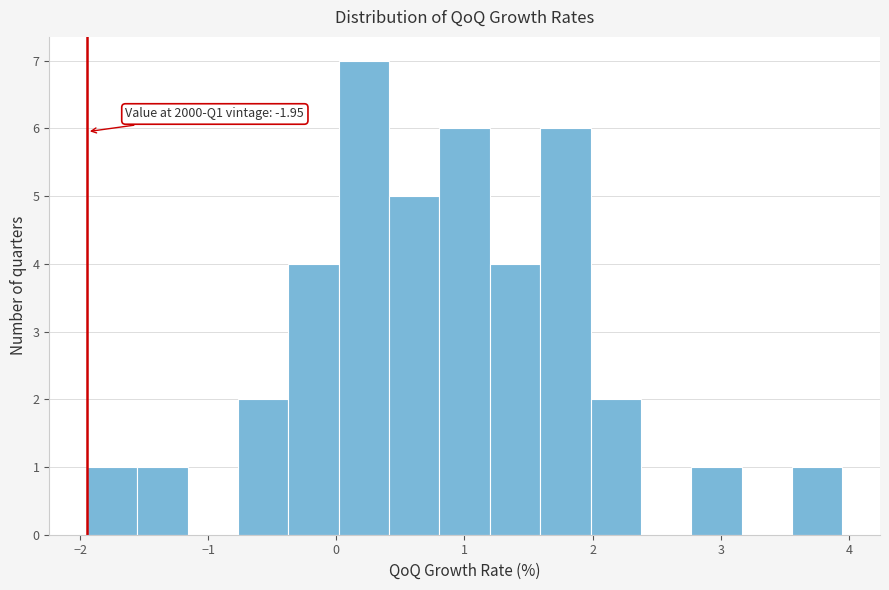

Read against the x-axis, roughly where is the centre of the tallest bar?

0.2